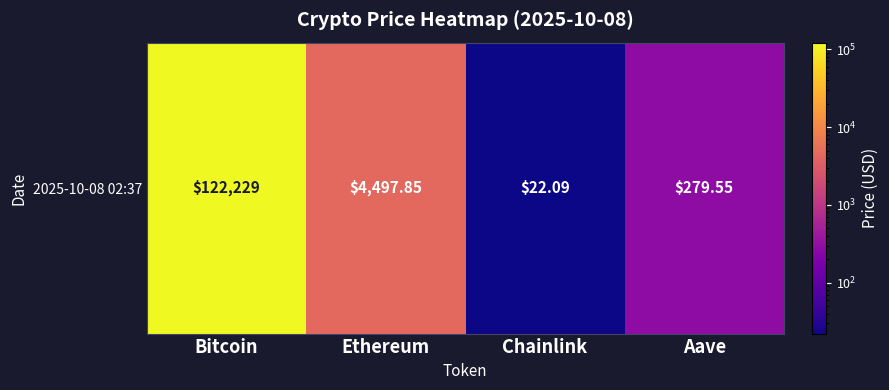

Where is the data nearest to the value 61125?

Ethereum